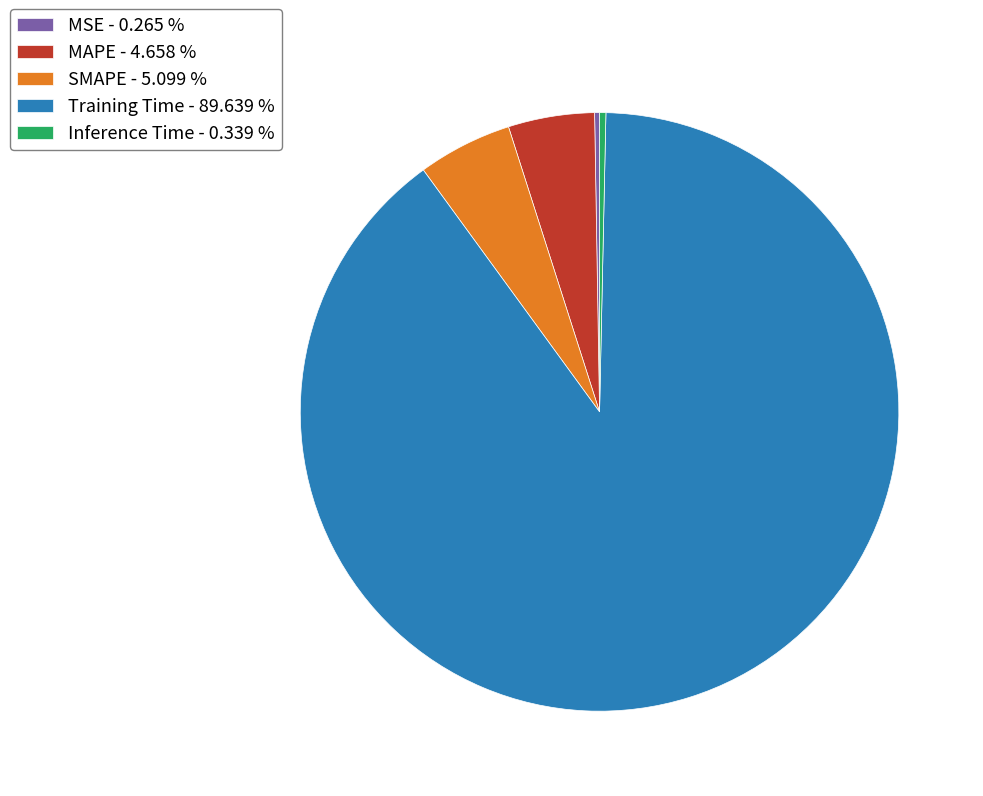

Which has a higher value, MAPE - 4.658 % or Training Time - 89.639 %?

Training Time - 89.639 %